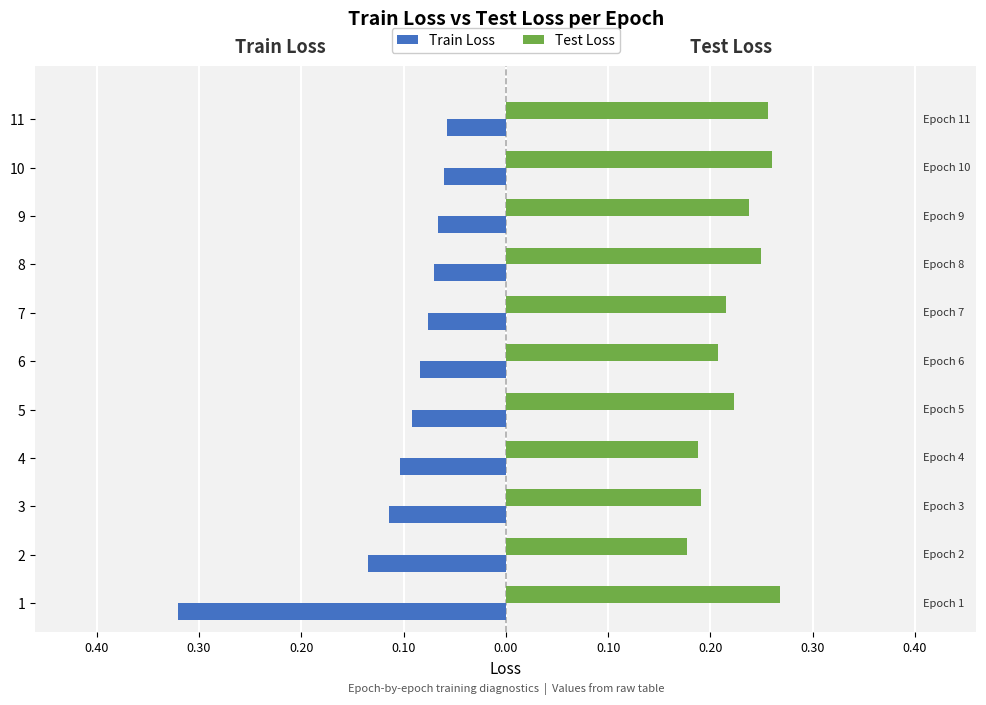

Reading left to right, list all the values displayed in this chart.

Train Loss: -0.3	-0.1	-0.1	-0.1	-0.1	-0.1	-0.1	-0.1	-0.1	-0.1	-0.1
Test Loss: 0.3	0.2	0.2	0.2	0.2	0.2	0.2	0.2	0.2	0.3	0.3